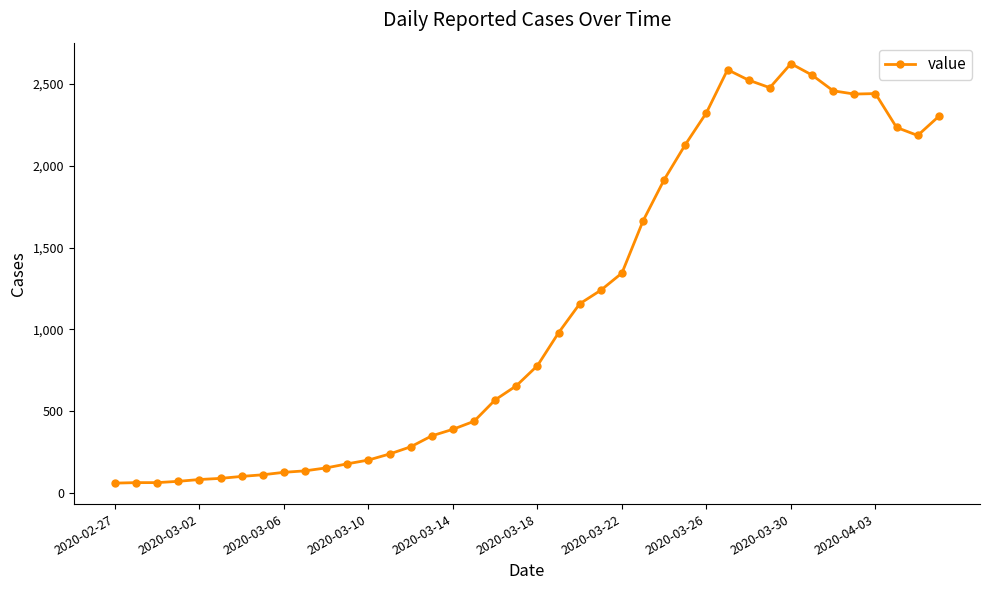

Is this an area chart (filled region under the line)?

No